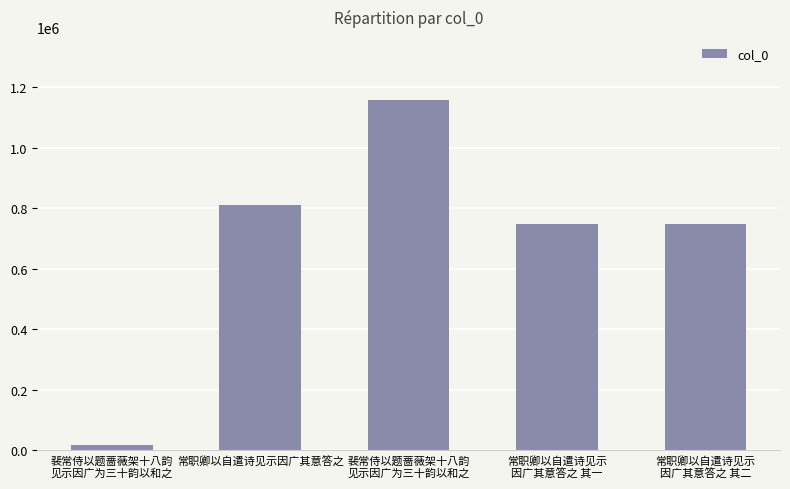

How many categories are shown in the chart?

5